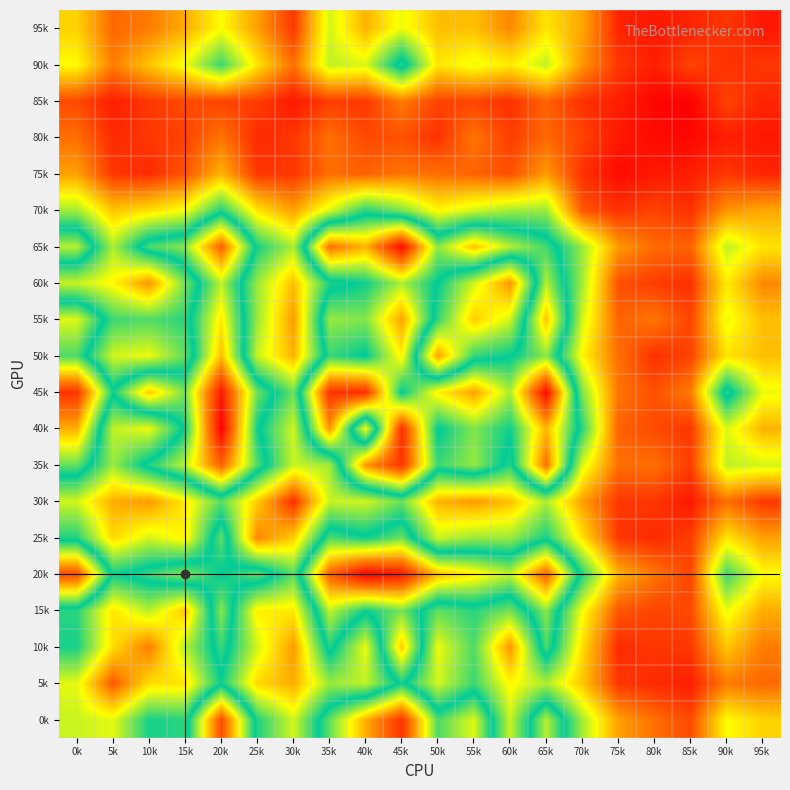

Reading right to left, extract all data points from this chart.

0k: 95k=34	90k=41	85k=12	80k=18	75k=26	70k=51	65k=86	60k=47	55k=90	50k=76	45k=127	40k=105	35k=78	30k=46	25k=65	20k=122	15k=64	10k=66	5k=44	0k=47
5k: 95k=17	90k=20	85k=5	80k=7	75k=9	70k=32	65k=50	60k=40	55k=62	50k=46	45k=70	40k=48	35k=52	30k=28	25k=35	20k=67	15k=37	10k=36	5k=14	0k=44
10k: 95k=20	90k=32	85k=9	80k=9	75k=7	70k=36	65k=76	60k=24	55k=60	50k=43	45k=101	40k=43	35k=72	30k=25	25k=46	20k=74	15k=49	10k=20	5k=36	0k=66
15k: 95k=28	90k=43	85k=12	80k=11	75k=14	70k=42	65k=82	60k=56	55k=64	50k=58	45k=80	40k=70	35k=87	30k=38	25k=39	20k=82	15k=32	10k=49	5k=37	0k=64
20k: 95k=41	90k=62	85k=11	80k=19	75k=29	70k=65	65k=118	60k=87	55k=96	50k=103	45k=132	40k=137	35k=118	30k=59	25k=78	20k=68	15k=82	10k=74	5k=67	0k=122
25k: 95k=26	90k=37	85k=10	80k=7	75k=9	70k=37	65k=66	60k=52	55k=52	50k=47	45k=79	40k=70	35k=76	30k=33	25k=22	20k=78	15k=39	10k=46	5k=35	0k=65
30k: 95k=9	90k=18	85k=4	80k=9	75k=9	70k=26	65k=50	60k=31	55k=25	50k=29	45k=57	40k=46	35k=47	30k=7	25k=33	20k=59	15k=38	10k=25	5k=28	0k=46
35k: 95k=46	90k=48	85k=10	80k=18	75k=18	70k=45	65k=115	60k=65	55k=83	50k=74	45k=127	40k=109	35k=51	30k=47	25k=76	20k=118	15k=87	10k=72	5k=52	0k=78
40k: 95k=29	90k=45	85k=9	80k=12	75k=16	70k=64	65k=104	60k=70	55k=81	50k=68	45k=128	40k=42	35k=109	30k=46	25k=70	20k=137	15k=70	10k=43	5k=48	0k=105
45k: 95k=43	90k=73	85k=20	80k=13	75k=19	70k=55	65k=135	60k=85	55k=107	50k=95	45k=68	40k=128	35k=127	30k=57	25k=79	20k=132	15k=80	10k=101	5k=70	0k=127
50k: 95k=31	90k=37	85k=11	80k=8	75k=18	70k=40	65k=82	60k=68	55k=63	50k=26	45k=95	40k=68	35k=74	30k=29	25k=47	20k=103	15k=58	10k=43	5k=46	0k=76
55k: 95k=31	90k=43	85k=11	80k=19	75k=16	70k=46	65k=102	60k=46	55k=33	50k=63	45k=107	40k=81	35k=83	30k=25	25k=52	20k=96	15k=64	10k=60	5k=62	0k=90
60k: 95k=22	90k=38	85k=8	80k=10	75k=13	70k=51	65k=86	60k=24	55k=46	50k=68	45k=85	40k=70	35k=65	30k=31	25k=52	20k=87	15k=56	10k=24	5k=40	0k=47
65k: 95k=37	90k=48	85k=16	80k=17	75k=25	70k=52	65k=75	60k=86	55k=102	50k=82	45k=135	40k=104	35k=115	30k=50	25k=66	20k=118	15k=82	10k=76	5k=50	0k=86
70k: 95k=27	90k=24	85k=8	80k=11	75k=8	70k=14	65k=52	60k=51	55k=46	50k=40	45k=55	40k=64	35k=45	30k=26	25k=37	20k=65	15k=42	10k=36	5k=32	0k=51
75k: 95k=6	90k=9	85k=5	80k=4	75k=2	70k=8	65k=25	60k=13	55k=16	50k=18	45k=19	40k=16	35k=18	30k=9	25k=9	20k=29	15k=14	10k=7	5k=9	0k=26
80k: 95k=4	90k=5	85k=1	80k=2	75k=4	70k=11	65k=17	60k=10	55k=19	50k=8	45k=13	40k=12	35k=18	30k=9	25k=7	20k=19	15k=11	10k=9	5k=7	0k=18
85k: 95k=6	90k=11	85k=0	80k=1	75k=5	70k=8	65k=16	60k=8	55k=11	50k=11	45k=20	40k=9	35k=10	30k=4	25k=10	20k=11	15k=12	10k=9	5k=5	0k=12
90k: 95k=9	90k=8	85k=11	80k=5	75k=9	70k=24	65k=48	60k=38	55k=43	50k=37	45k=73	40k=45	35k=48	30k=18	25k=37	20k=62	15k=43	10k=32	5k=20	0k=41
95k: 95k=4	90k=9	85k=6	80k=4	75k=6	70k=27	65k=37	60k=22	55k=31	50k=31	45k=43	40k=29	35k=46	30k=9	25k=26	20k=41	15k=28	10k=20	5k=17	0k=34